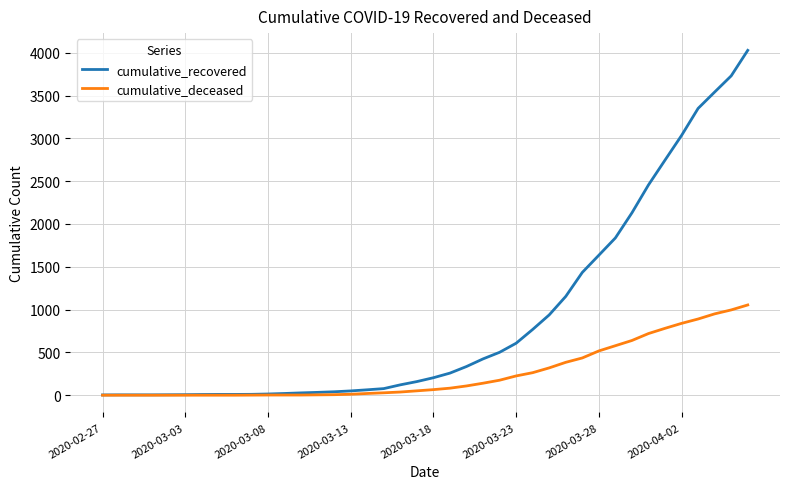

Which series has the largest total across all categories?

cumulative_recovered